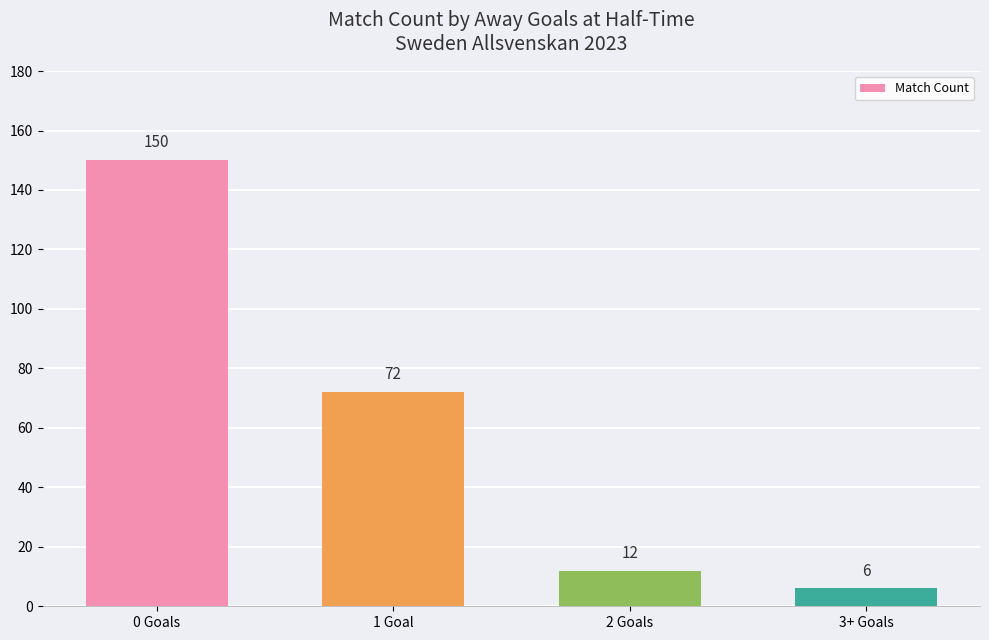

What is the change in value from 1 Goal to 3+ Goals?

-66